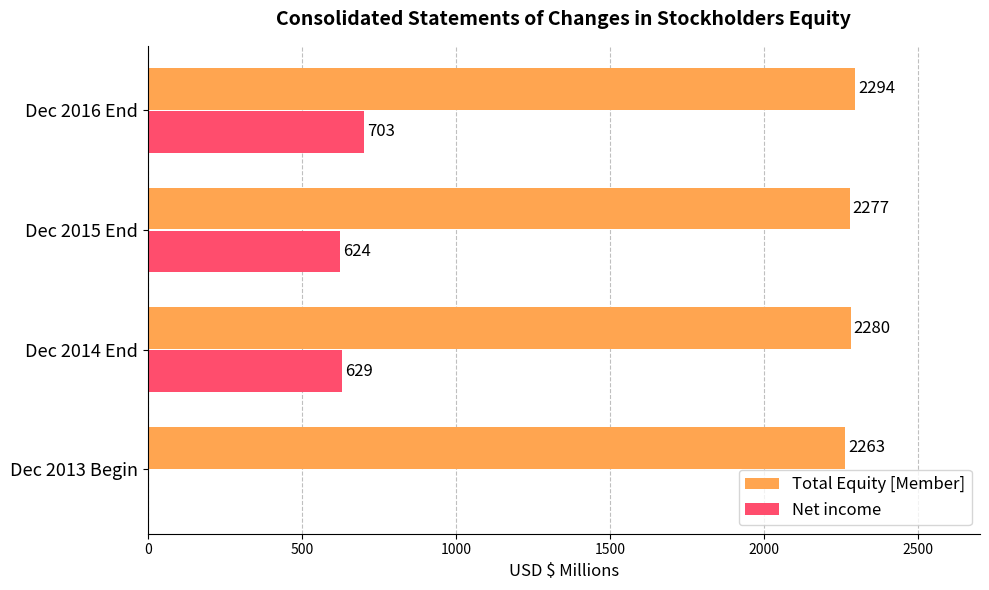

Between Dec 2014 End and Dec 2016 End, which series saw the biggest shift?

Net income